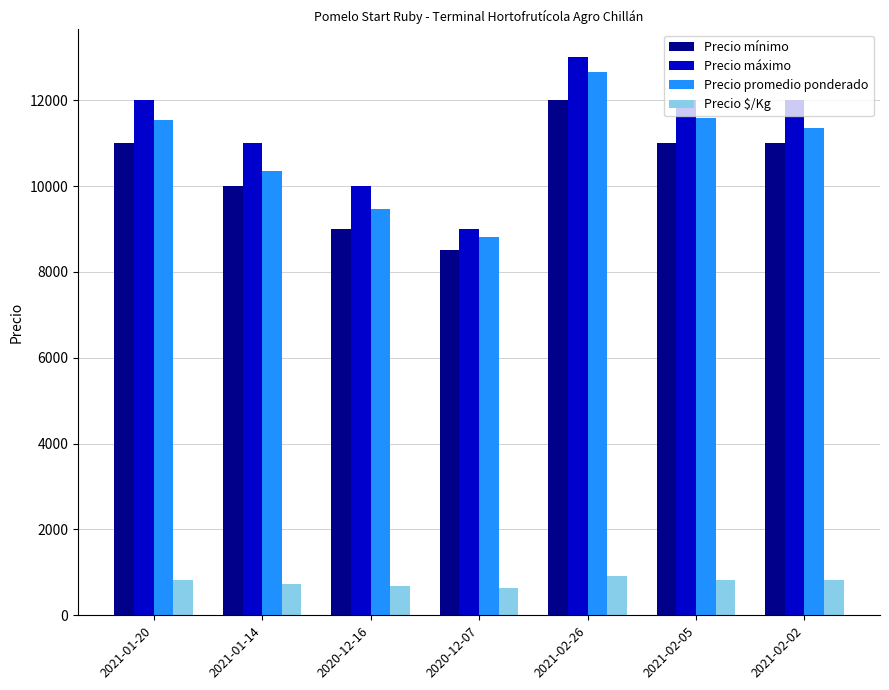

What is the difference between the maximum and minimum values in the Precio promedio ponderado series?

3861